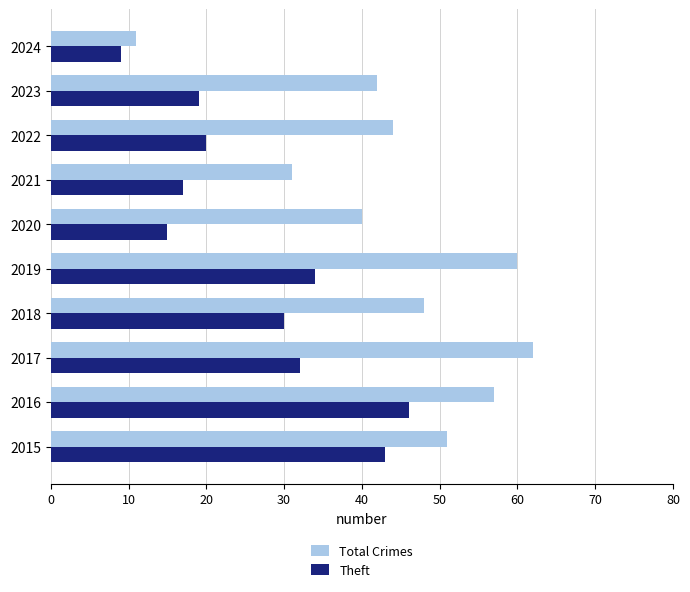

At which label is Total Crimes closest to 36?

2020